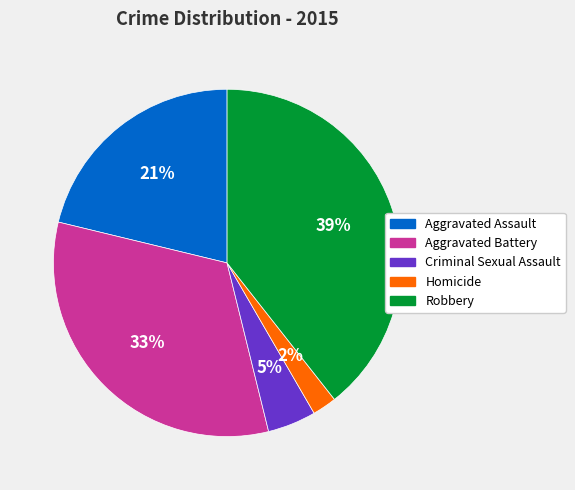

Rank the categories by value from highest to lowest.

Robbery, Aggravated Battery, Aggravated Assault, Criminal Sexual Assault, Homicide